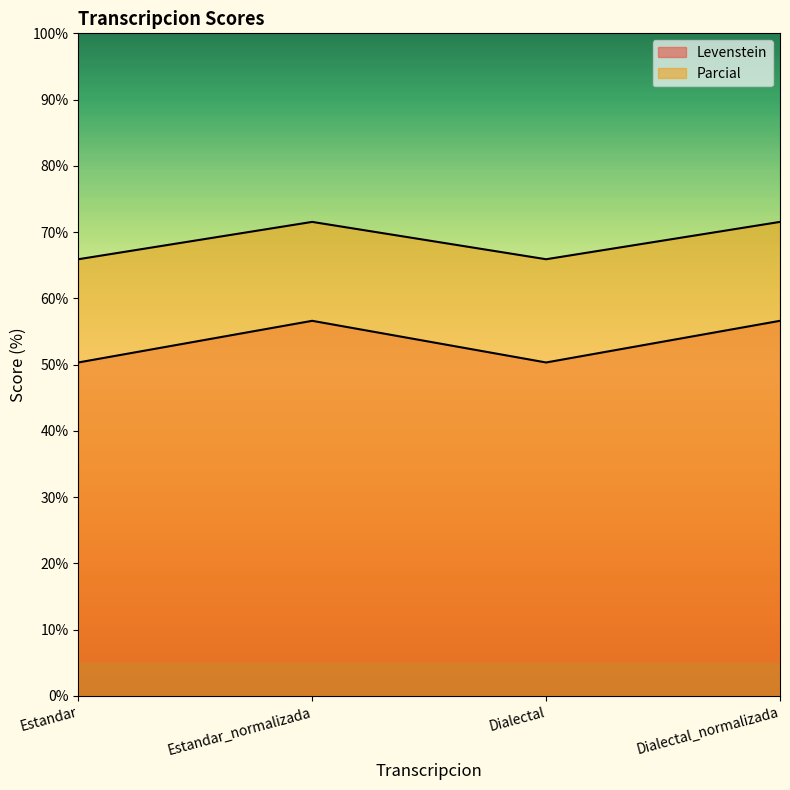

The value of Levenstein at Dialectal is 50.3. True or false?

True